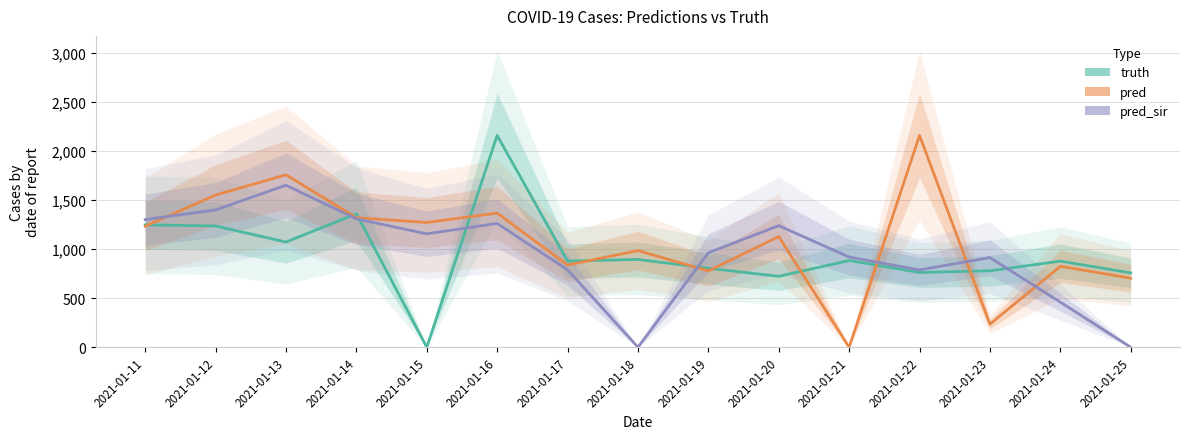

Between 2021-01-11 and 2021-01-15, which series saw the biggest shift?

truth